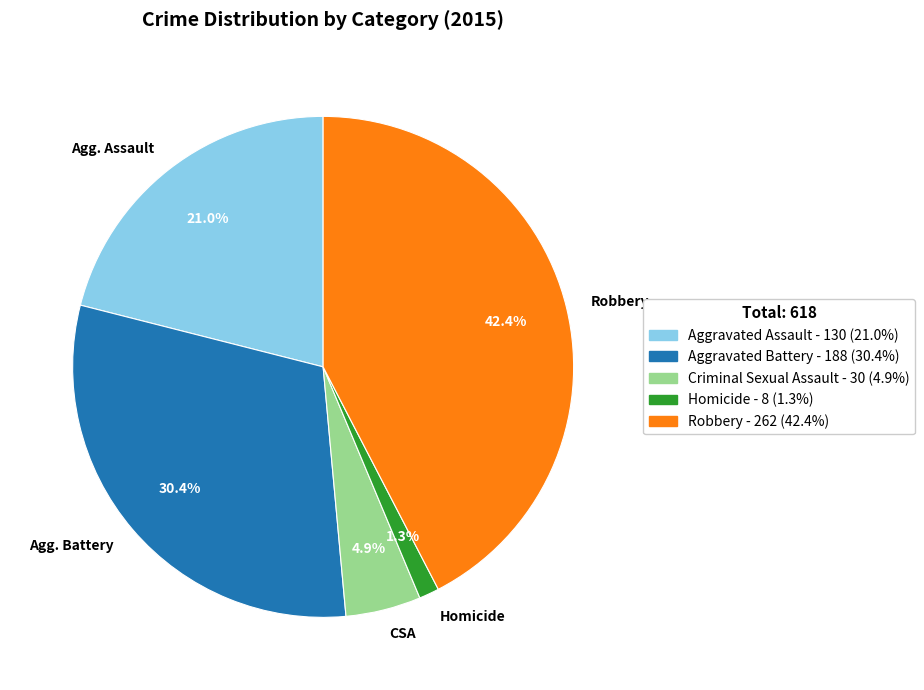

Is there any slice that represents more than half of the pie?

No